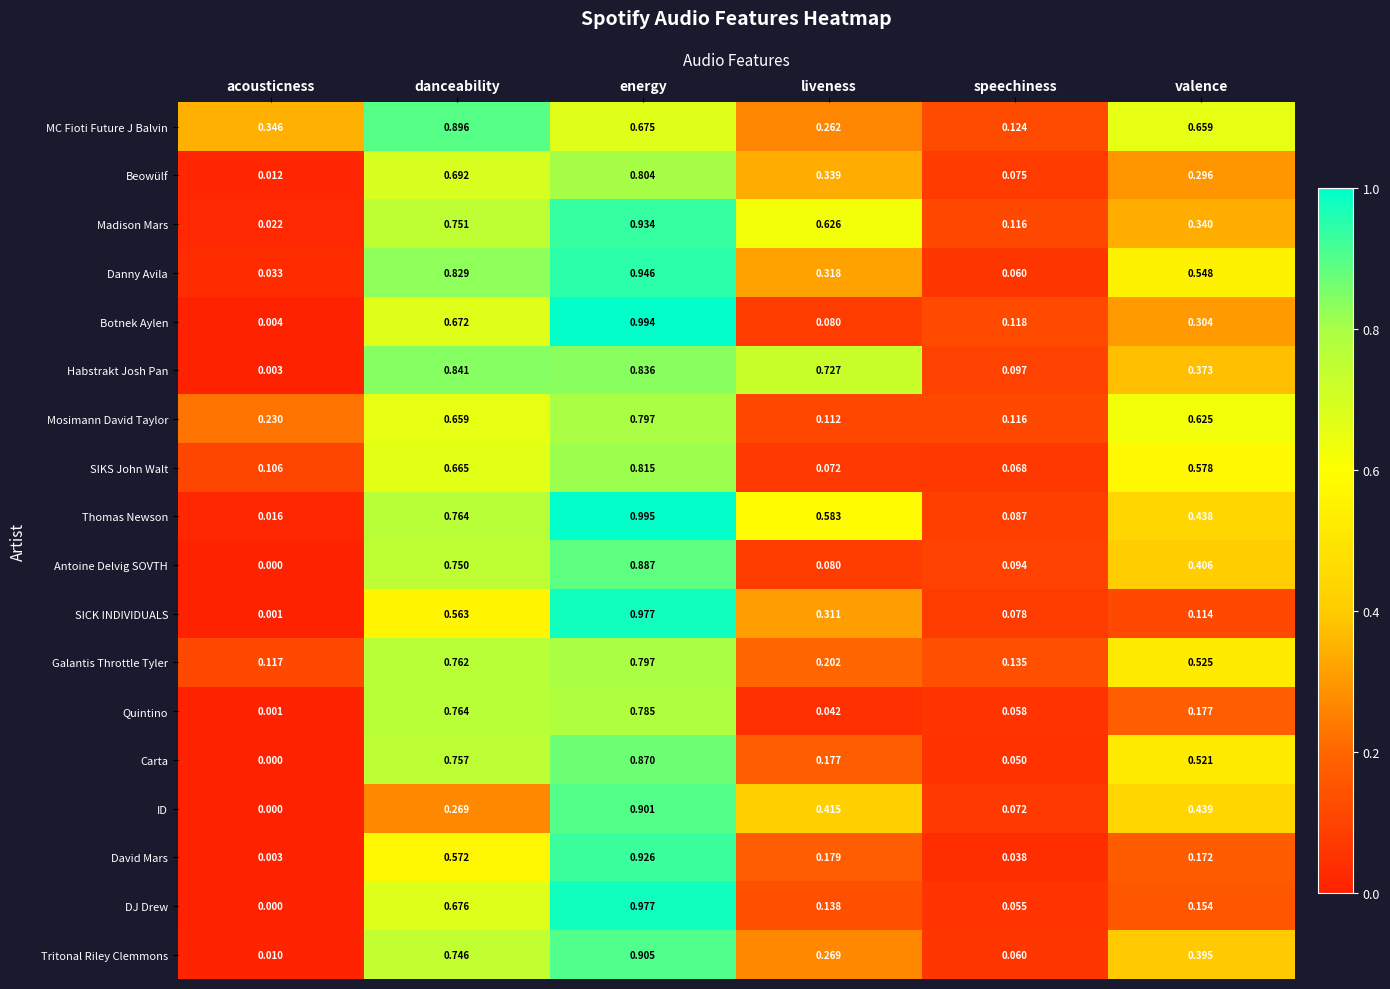

Which category has the highest value in the Quintino series?

energy